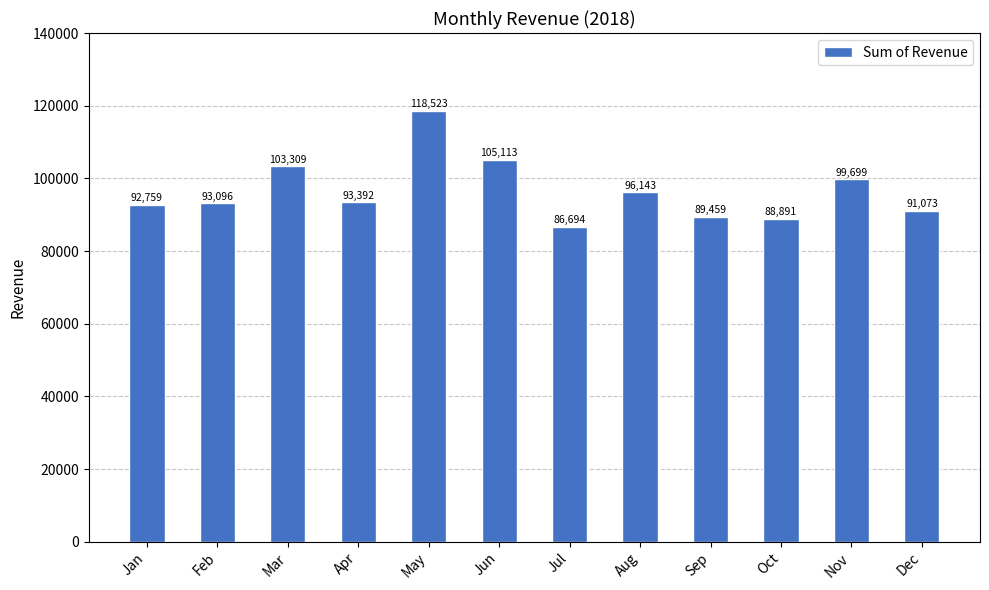

The value at Mar is 103309. True or false?

True